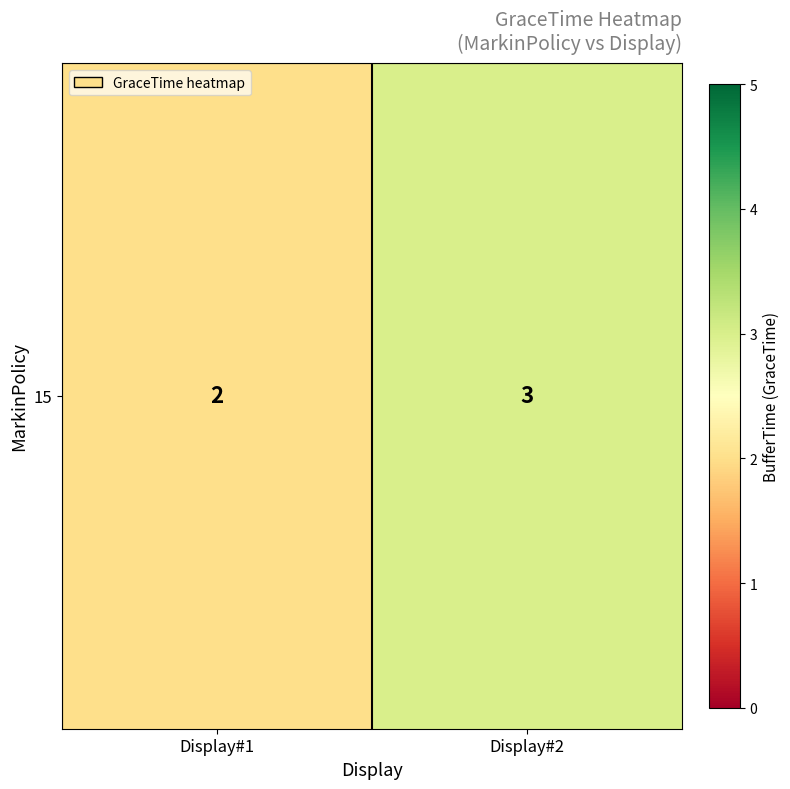

Reading left to right, what are all the values shown in this chart?

Display#1=2	Display#2=3